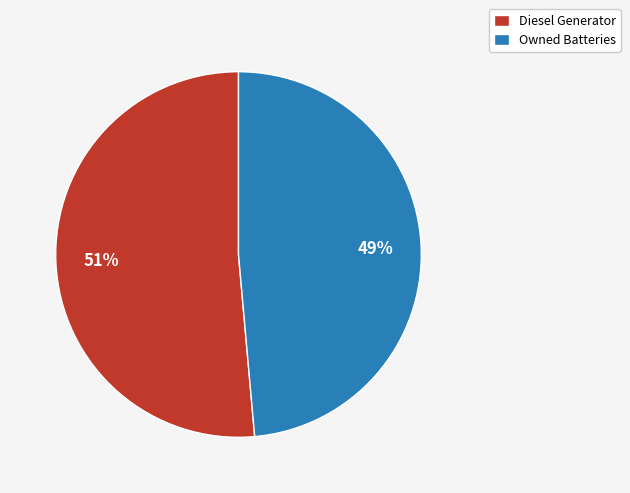

Is there a majority slice in this chart?

Yes